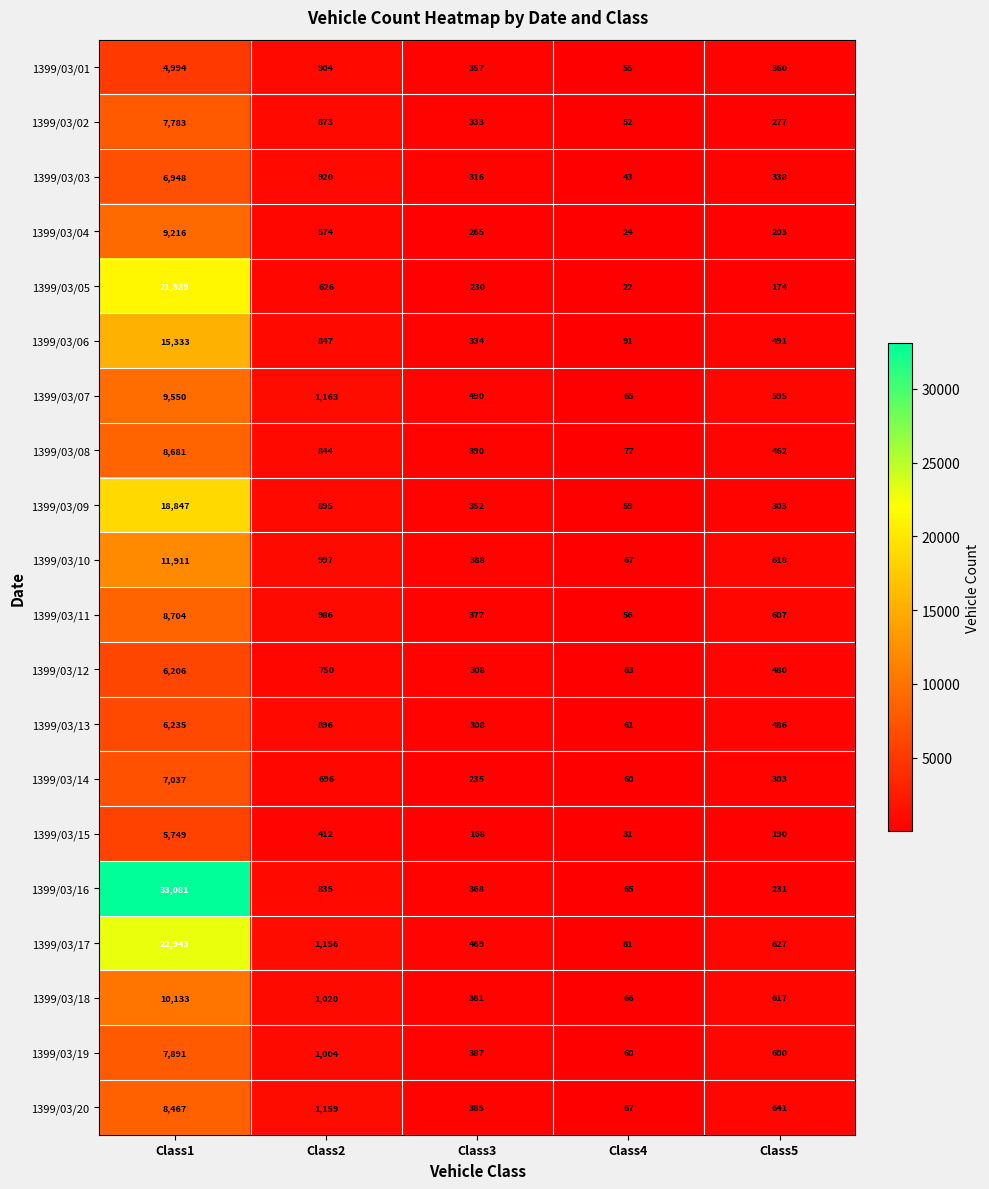

What is the minimum value shown in the chart?

22